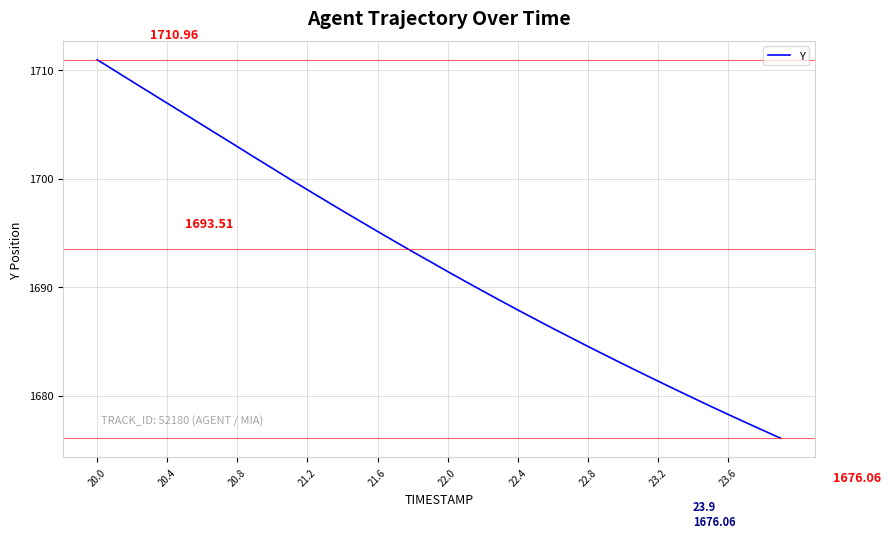

What is the difference between the maximum and minimum values?

34.9